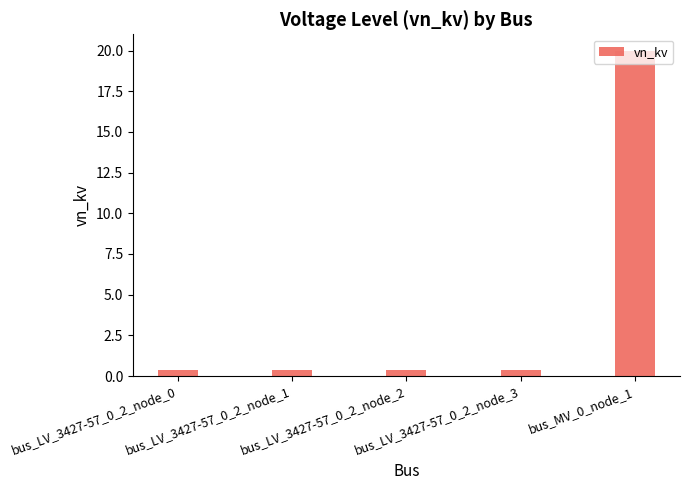

What is the label of the 4th bar from the left?

bus_LV_3427-57_0_2_node_3